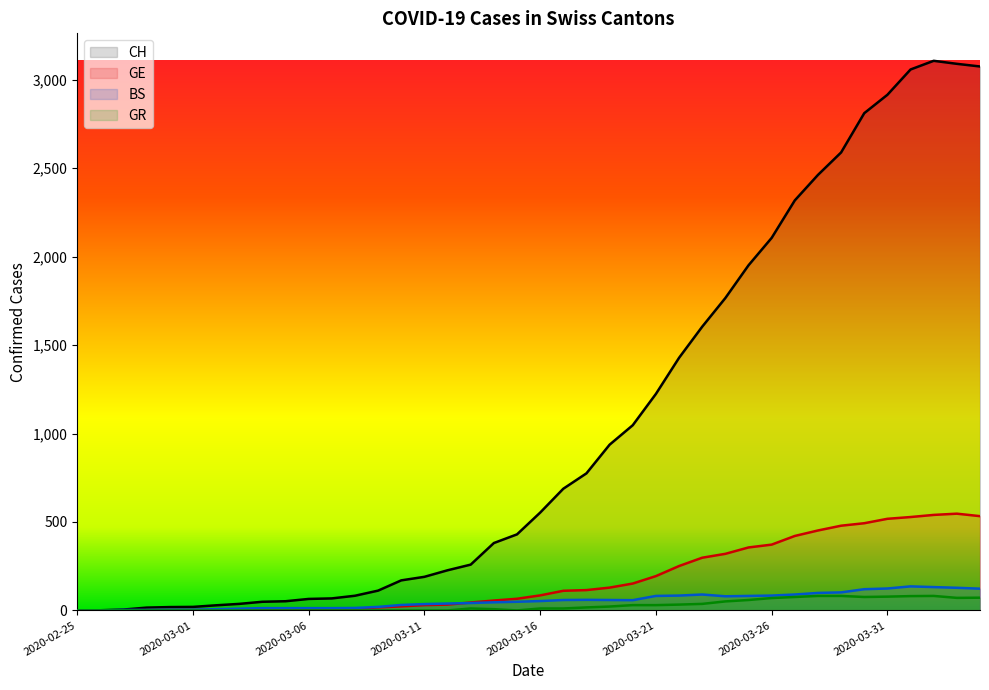

At which category is the sum across all series the highest?

2020-04-02